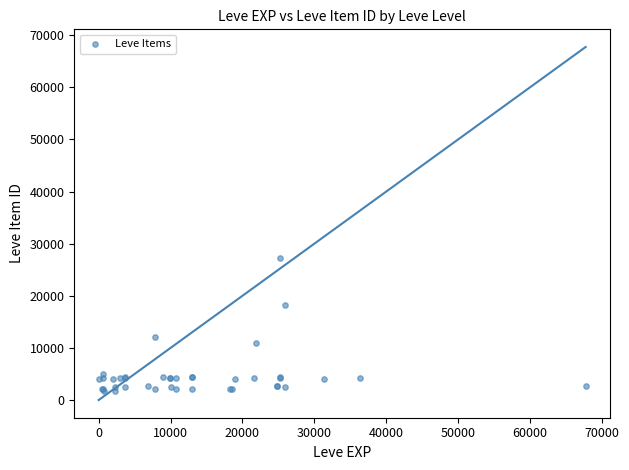

What Y value in the scatter plot is closest to 14448?

12018